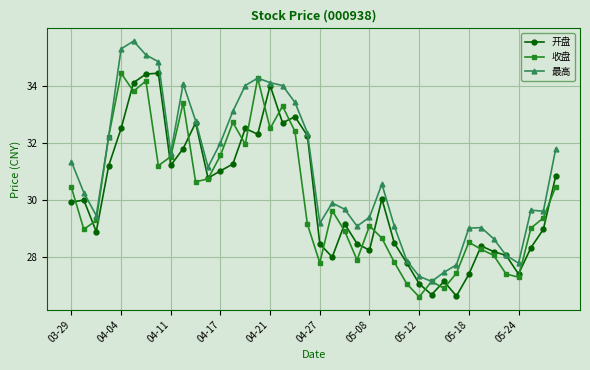

Does the chart have visible grid lines?

Yes